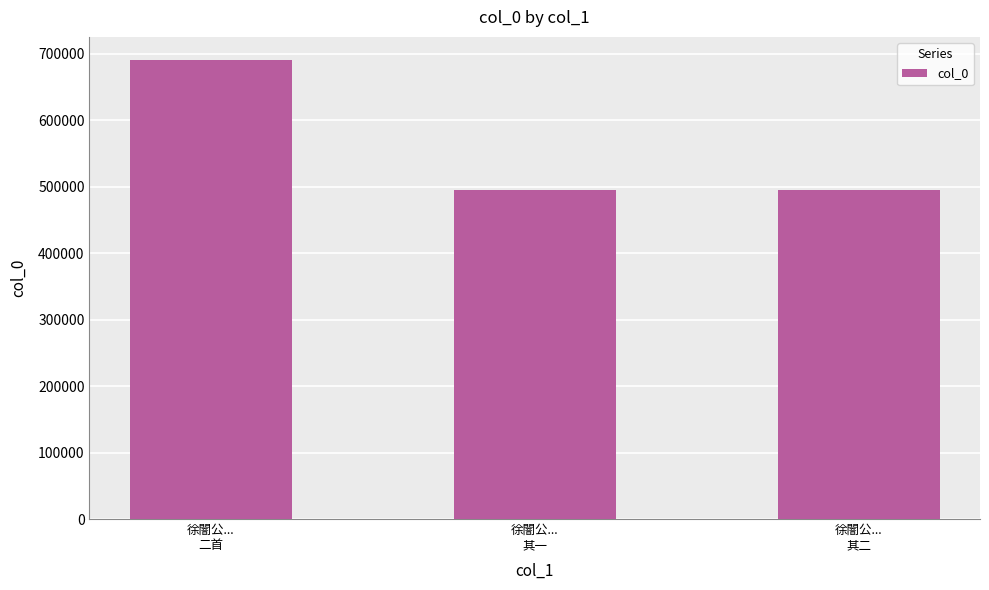

What is the maximum value shown in the chart?

690765